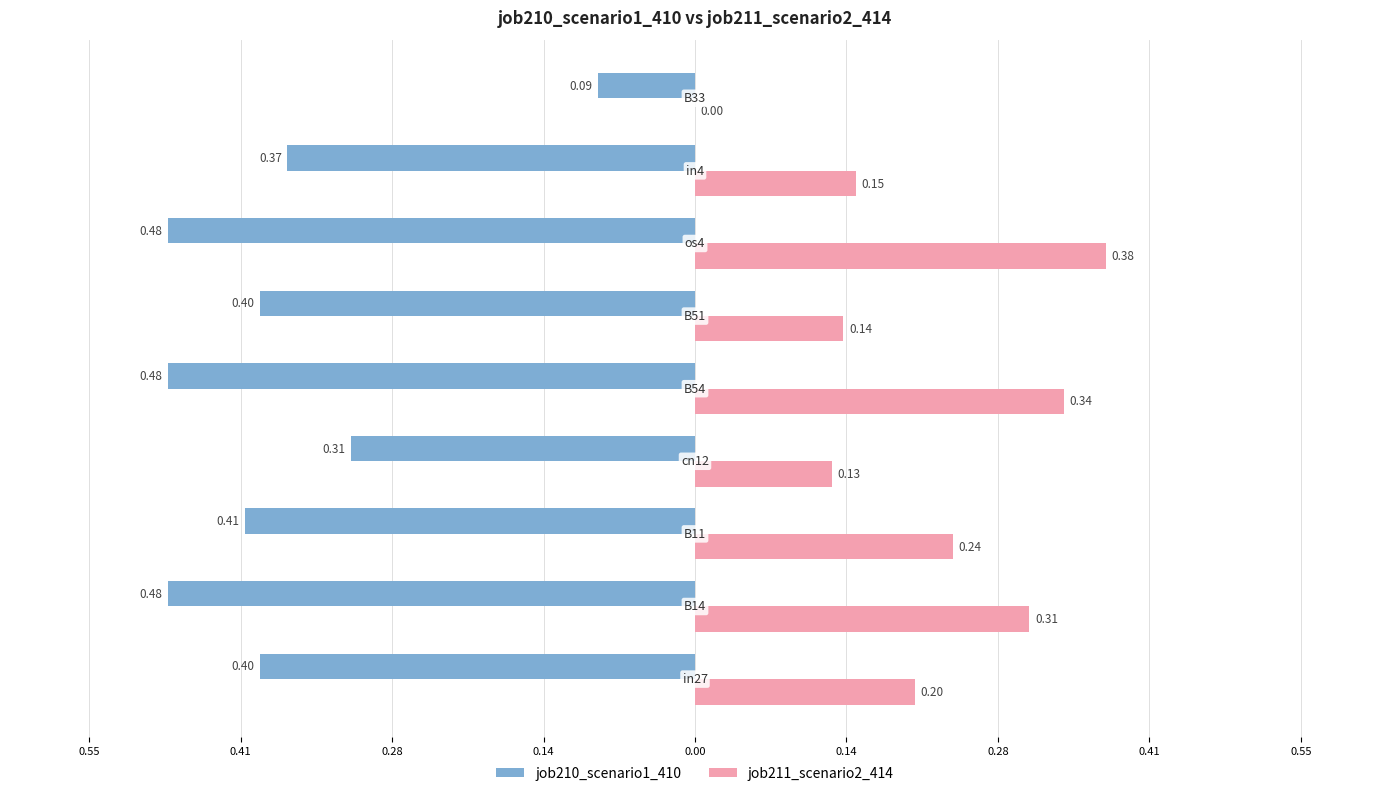

What are all the series names shown in the legend?

job210_scenario1_410, job211_scenario2_414